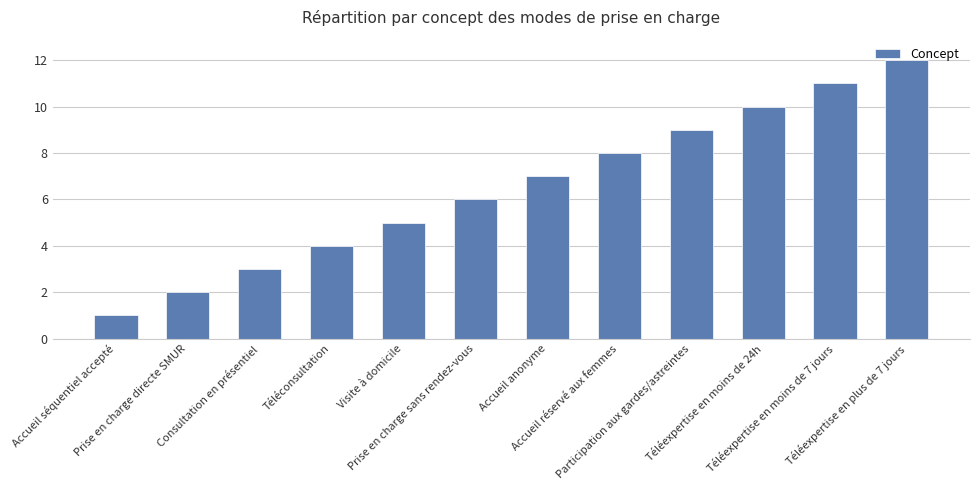

Is it true that the value at Prise en charge directe SMUR is 3?

False